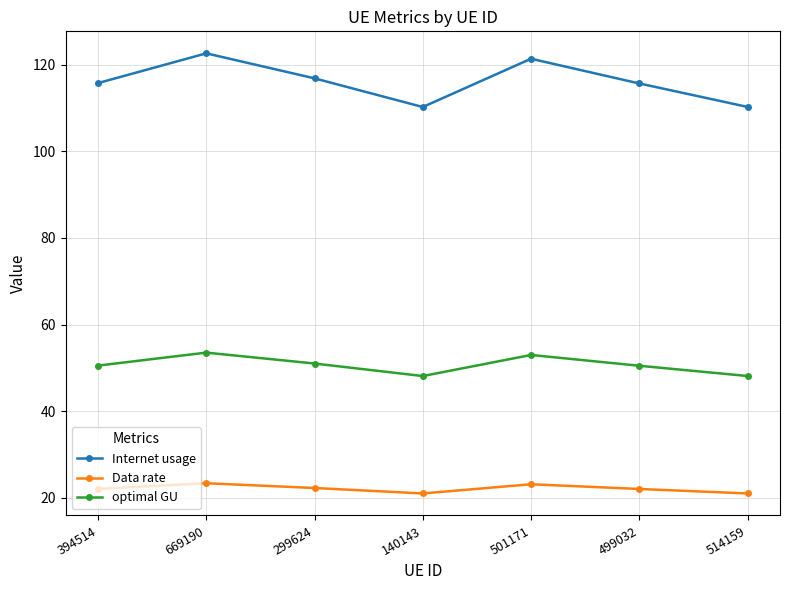

What is the spread (max minus min) of values at 499032?

93.6